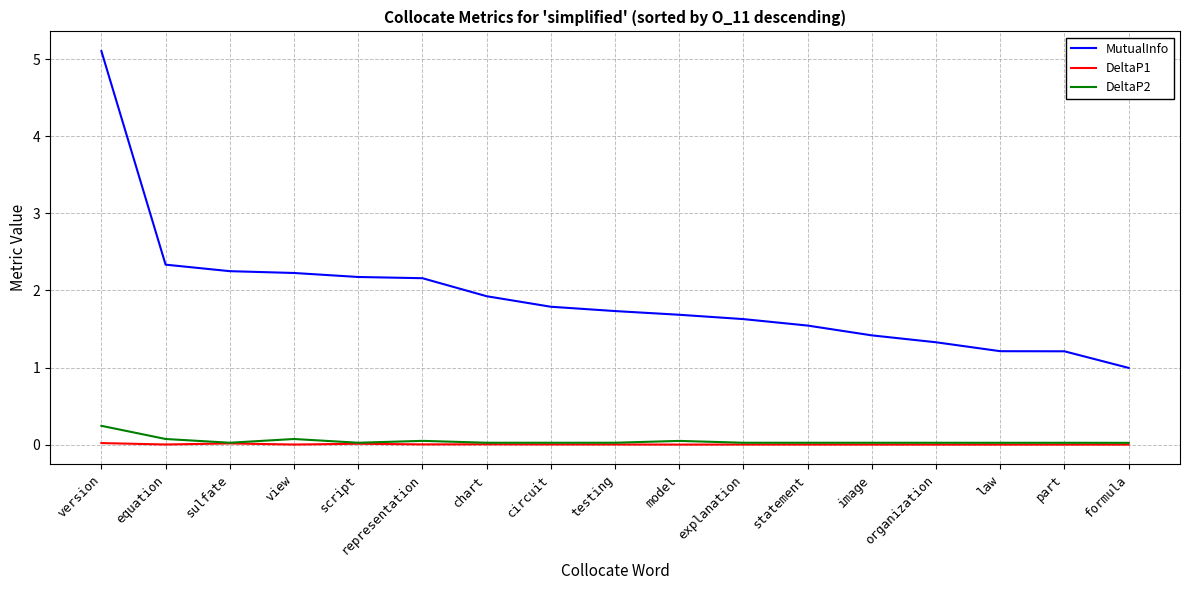

The DeltaP1 series shows 0.0 at version. True or false?

True